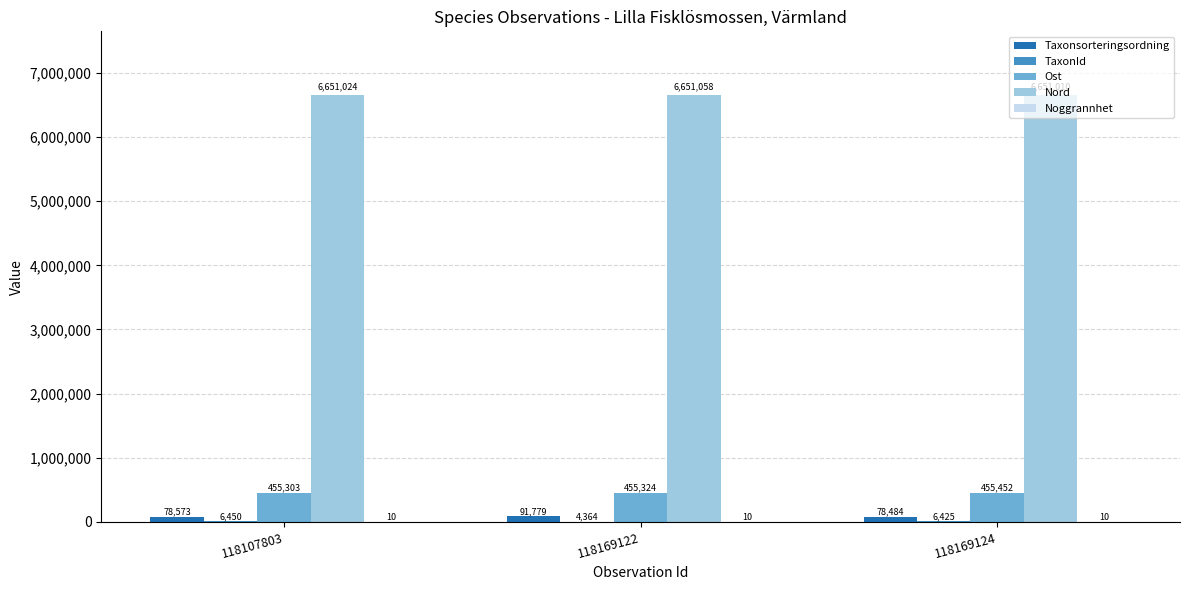

What is the highest value of the Ost series?

455452